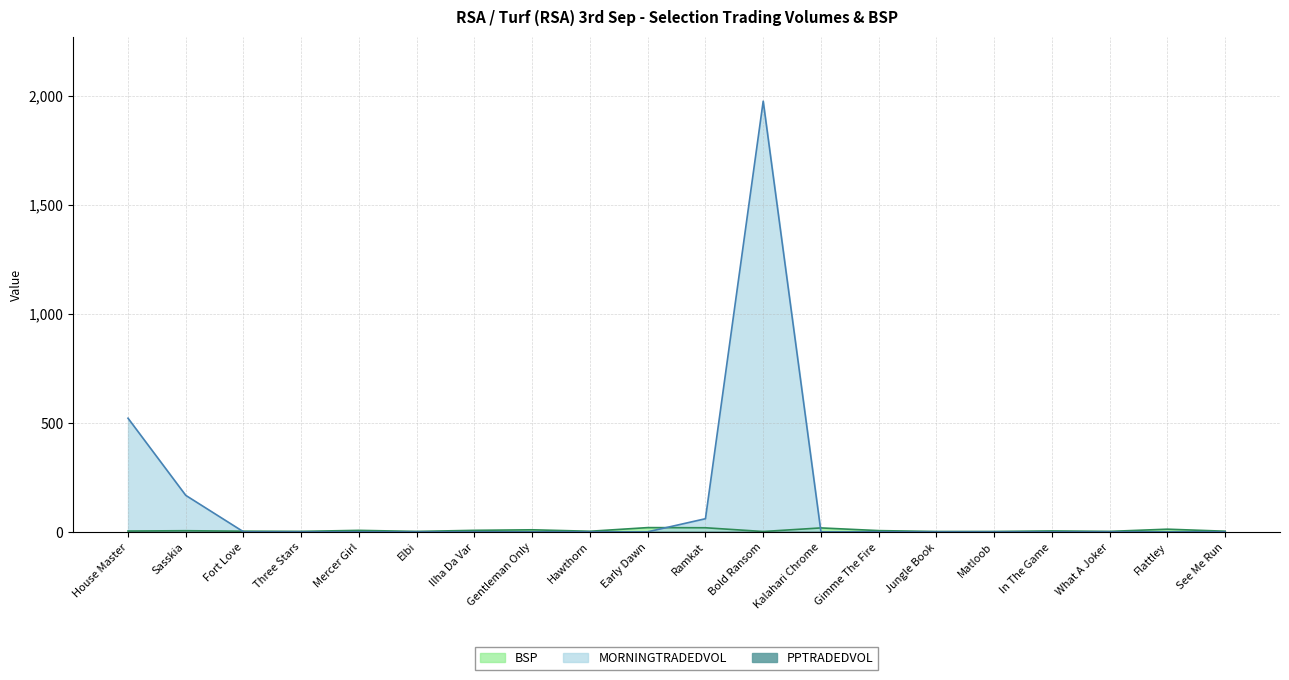

At which category is the sum across all series the highest?

Bold Ransom